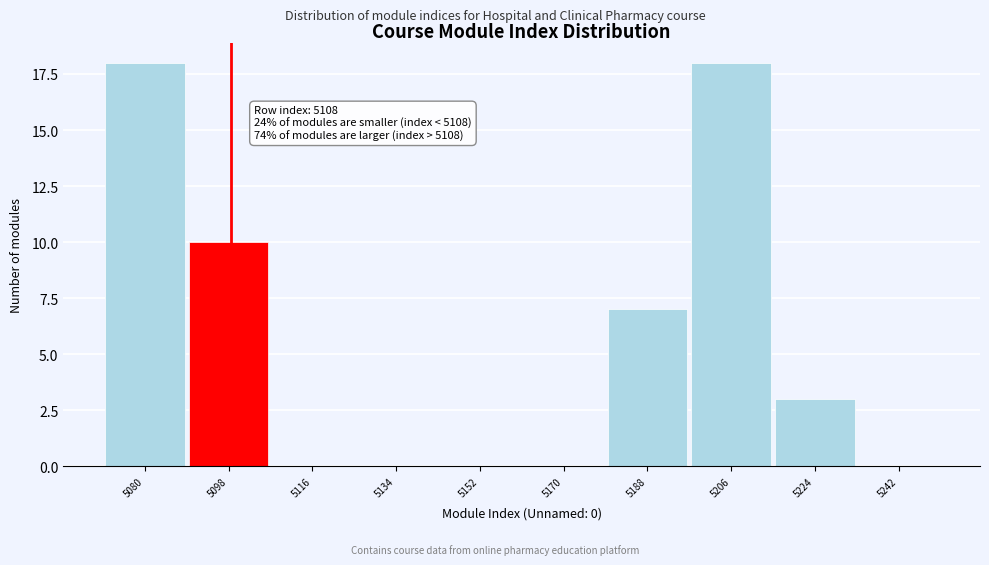

Reading left to right, list all the values displayed in this chart.

5080=18	5098=10	5116=0	5134=0	5152=0	5170=0	5188=7	5206=18	5224=3	5242=0